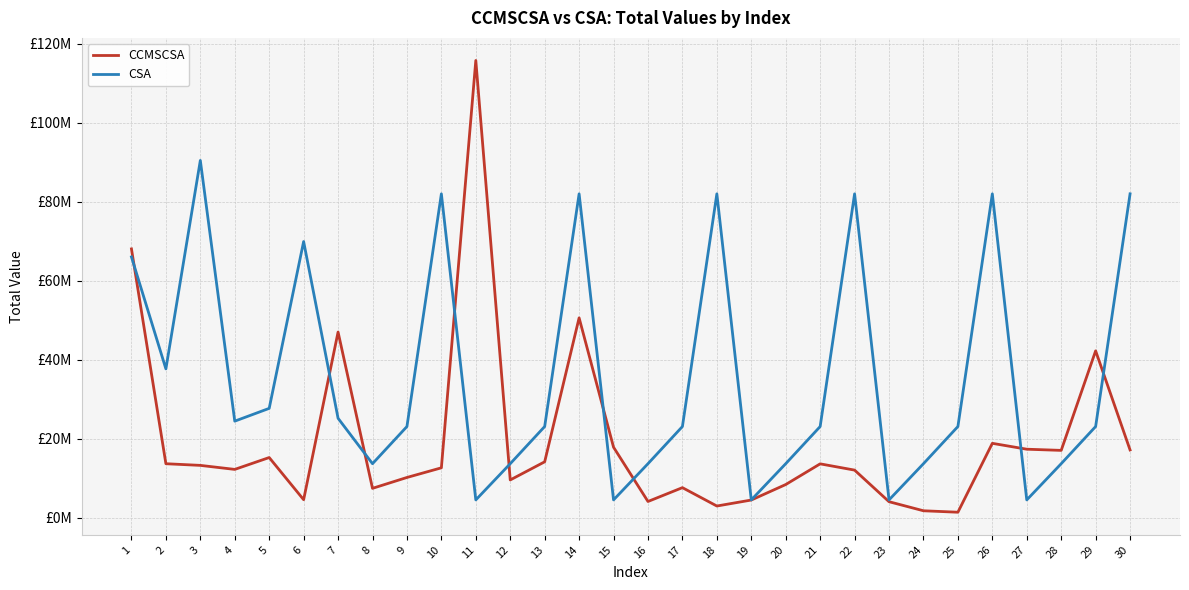

Is the value of CSA at 28 greater than the value of CCMSCSA at 29?

No